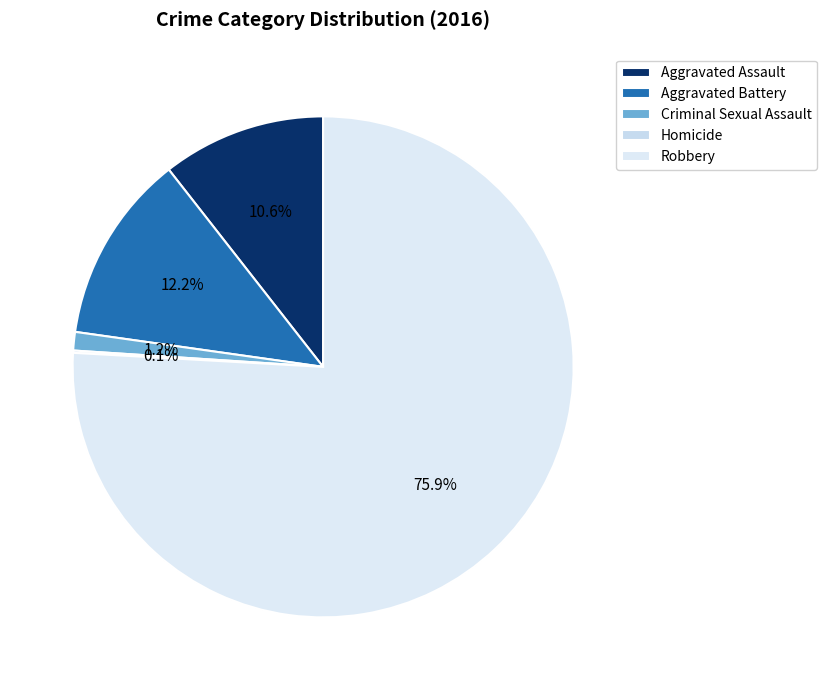

To the nearest percent, what is the difference between the Robbery and Aggravated Assault slice percentages?

65%